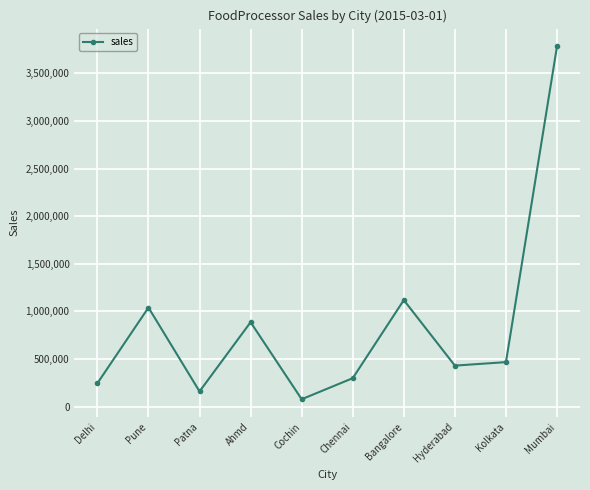

What is the ratio of the value at Hyderabad to the value at Pune?

0.4